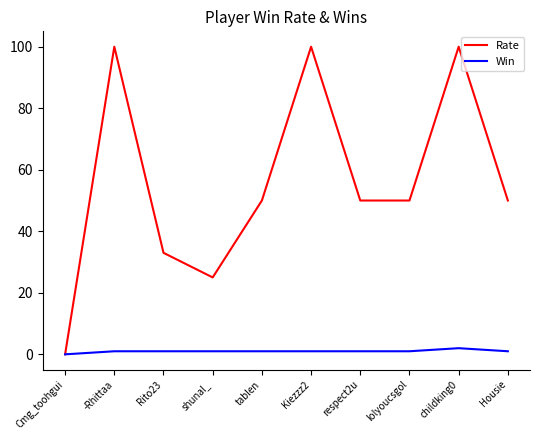

Between lolyoucsgol and childking0, which series saw the biggest shift?

Rate